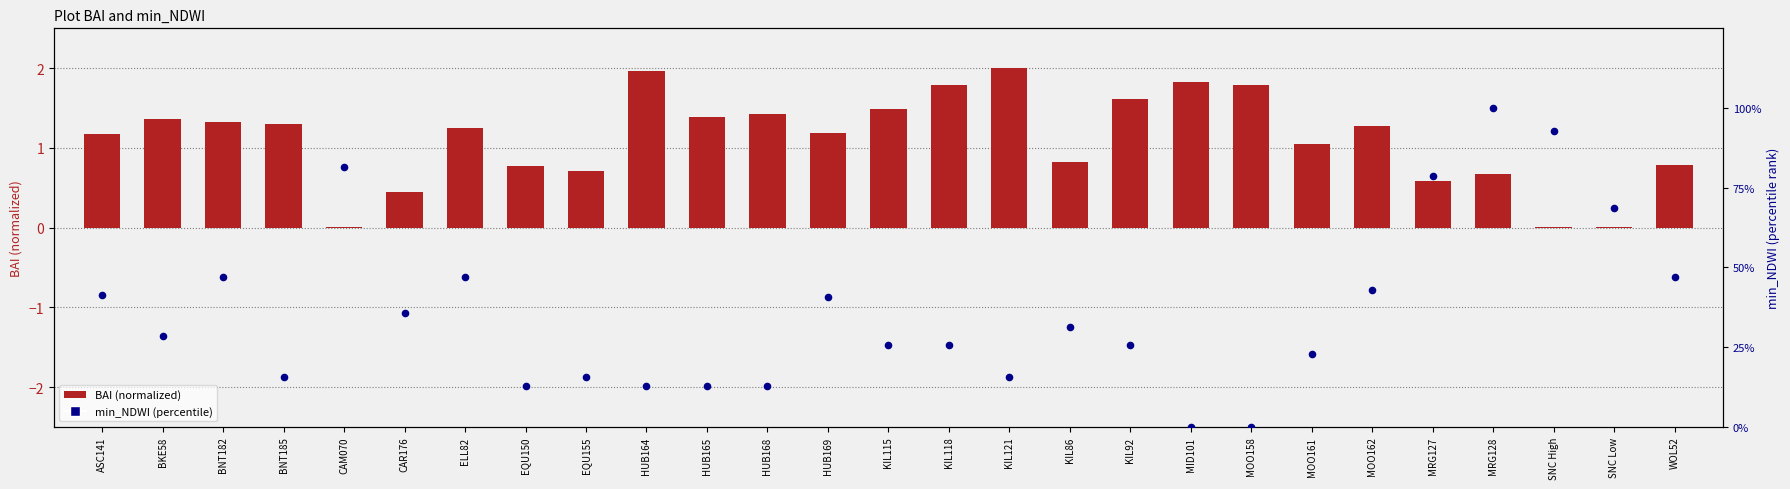

Which series contains the highest Y value?

min_NDWI (percentile)